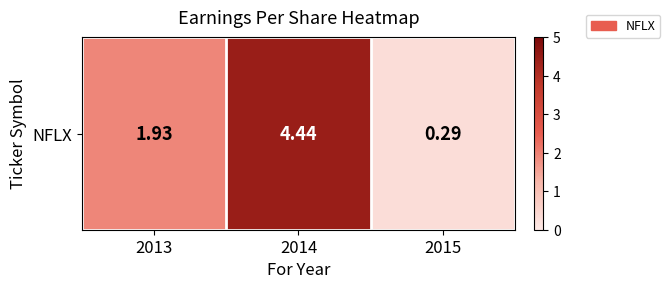

What is the maximum value shown in the chart?

4.4